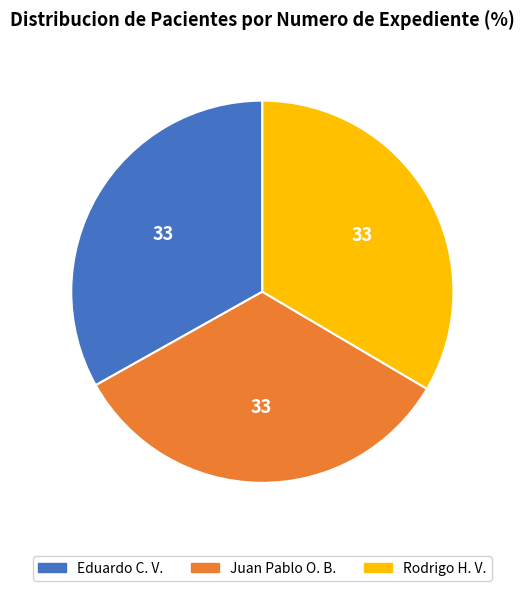

Does any single category account for the majority?

No